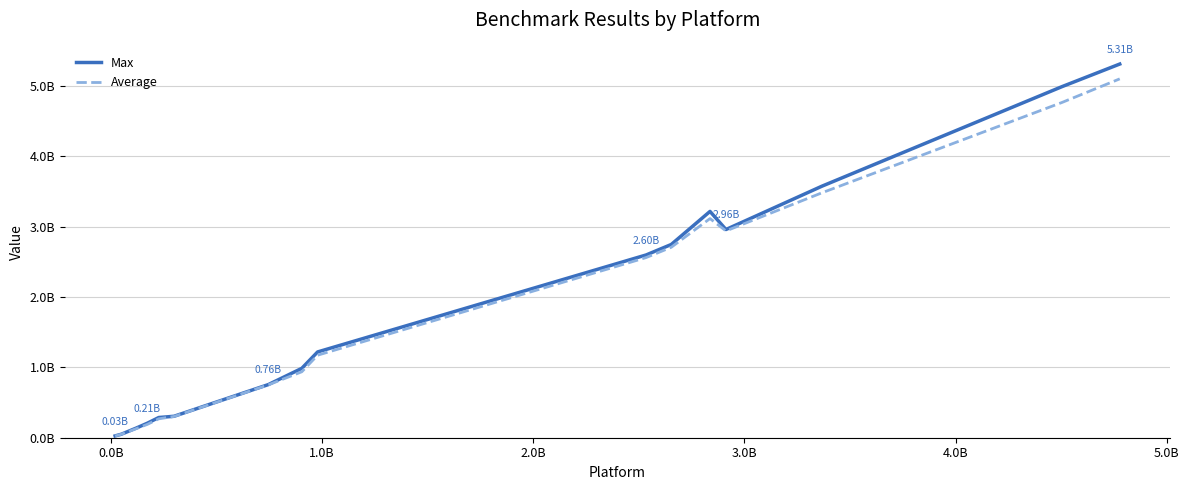

True or false: Average and Max intersect in this chart.

False